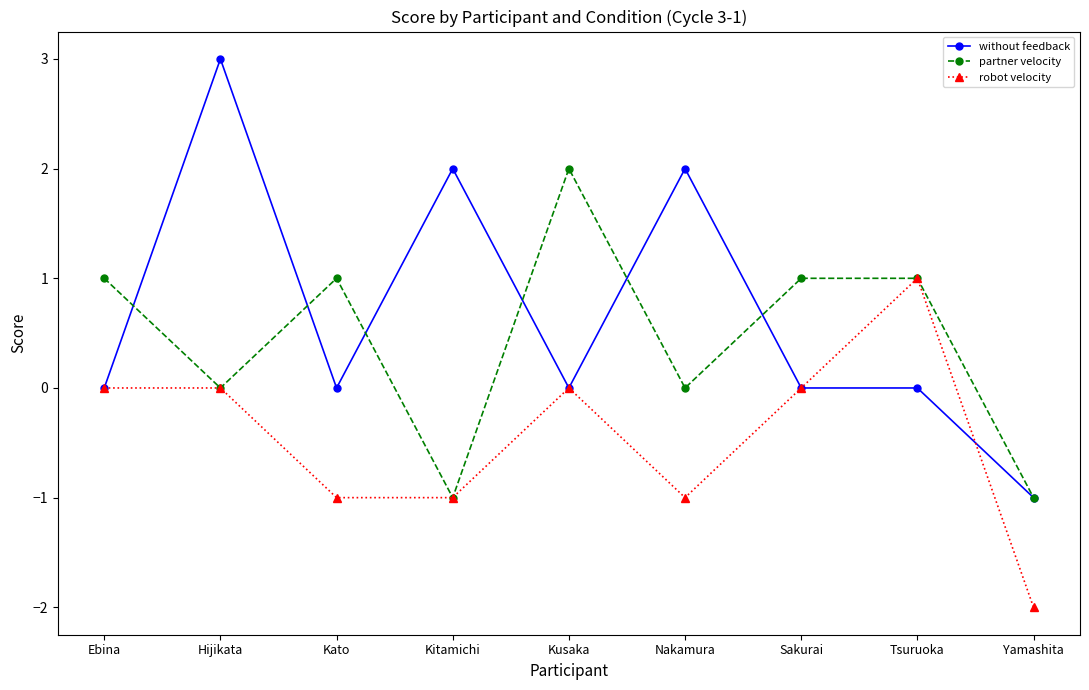

What are all the series names shown in the legend?

without feedback, partner velocity, robot velocity